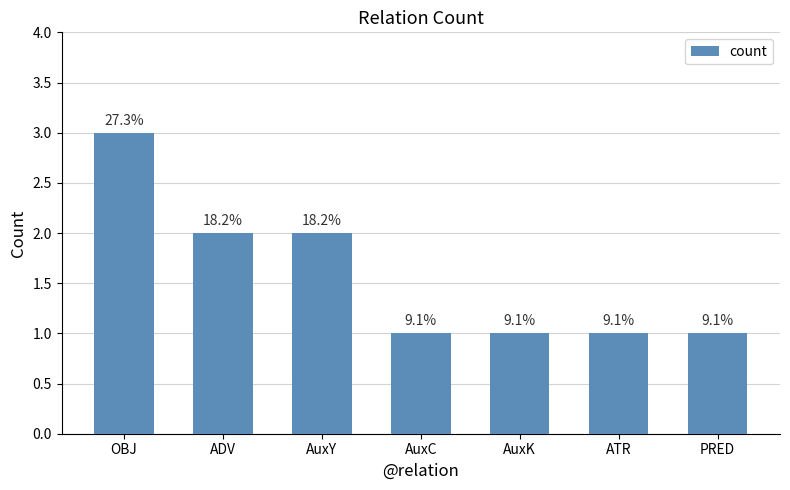

True or false: the data shows 3 at OBJ.

True